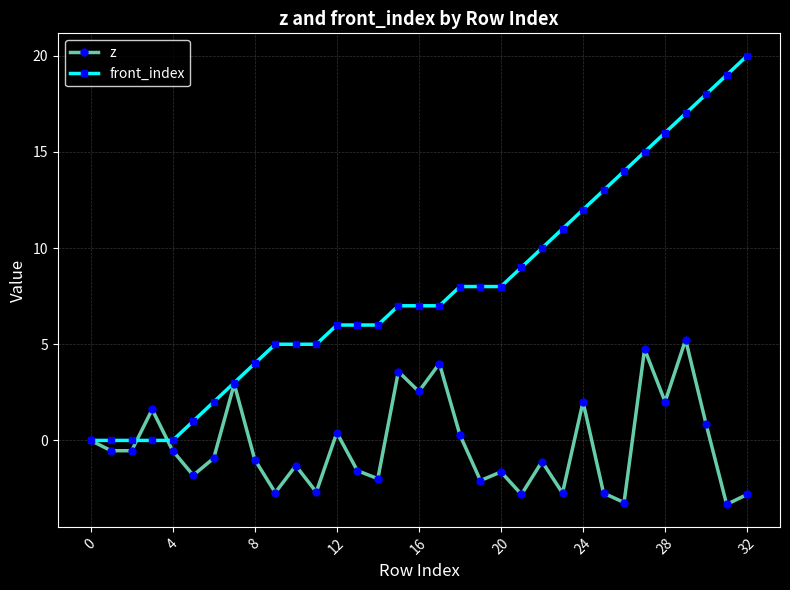

What is the value of the z point at the 31st from the left?

0.8